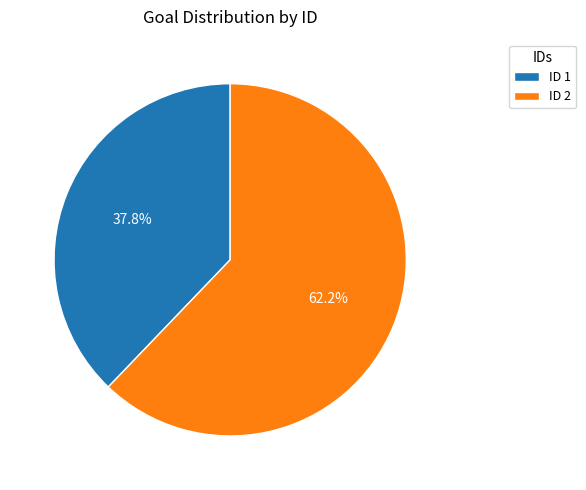

Which category has the biggest portion of the pie?

ID 2